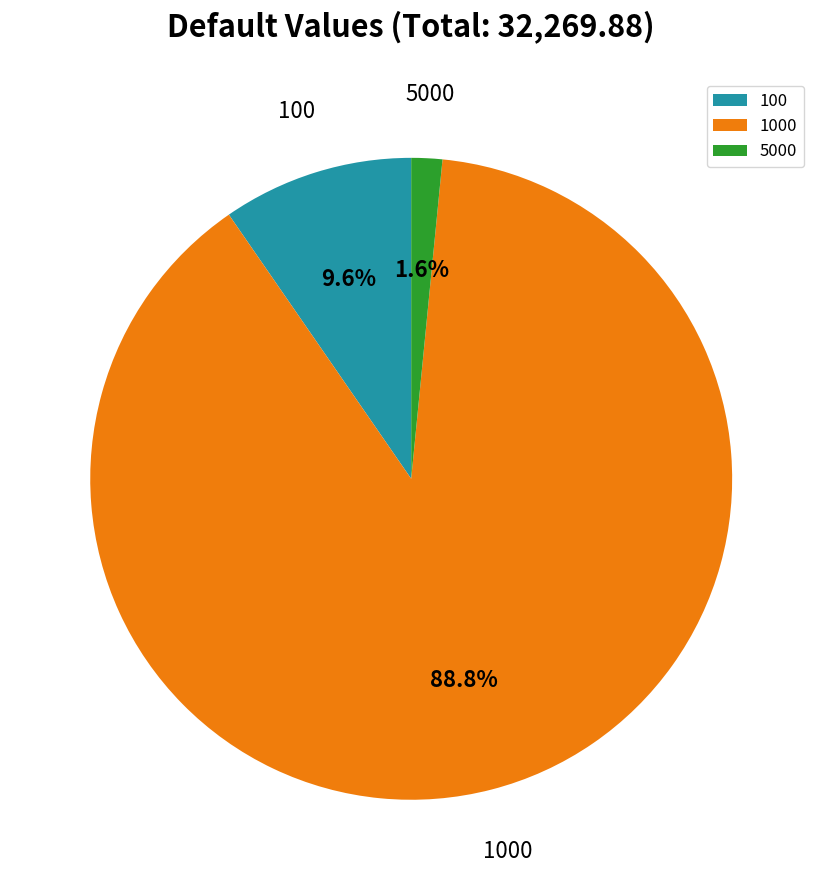

To the nearest percent, what portion does 100 represent?

10%